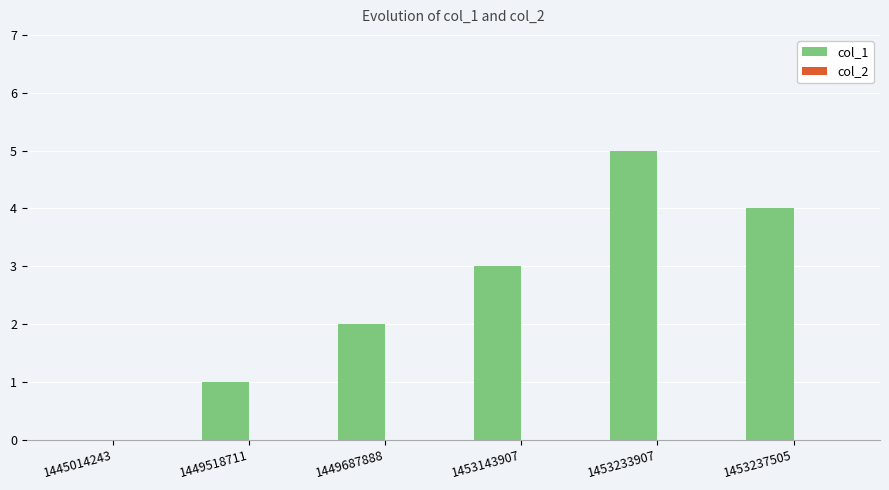

Between 1445014243 and 1449687888, which is larger?

1449687888